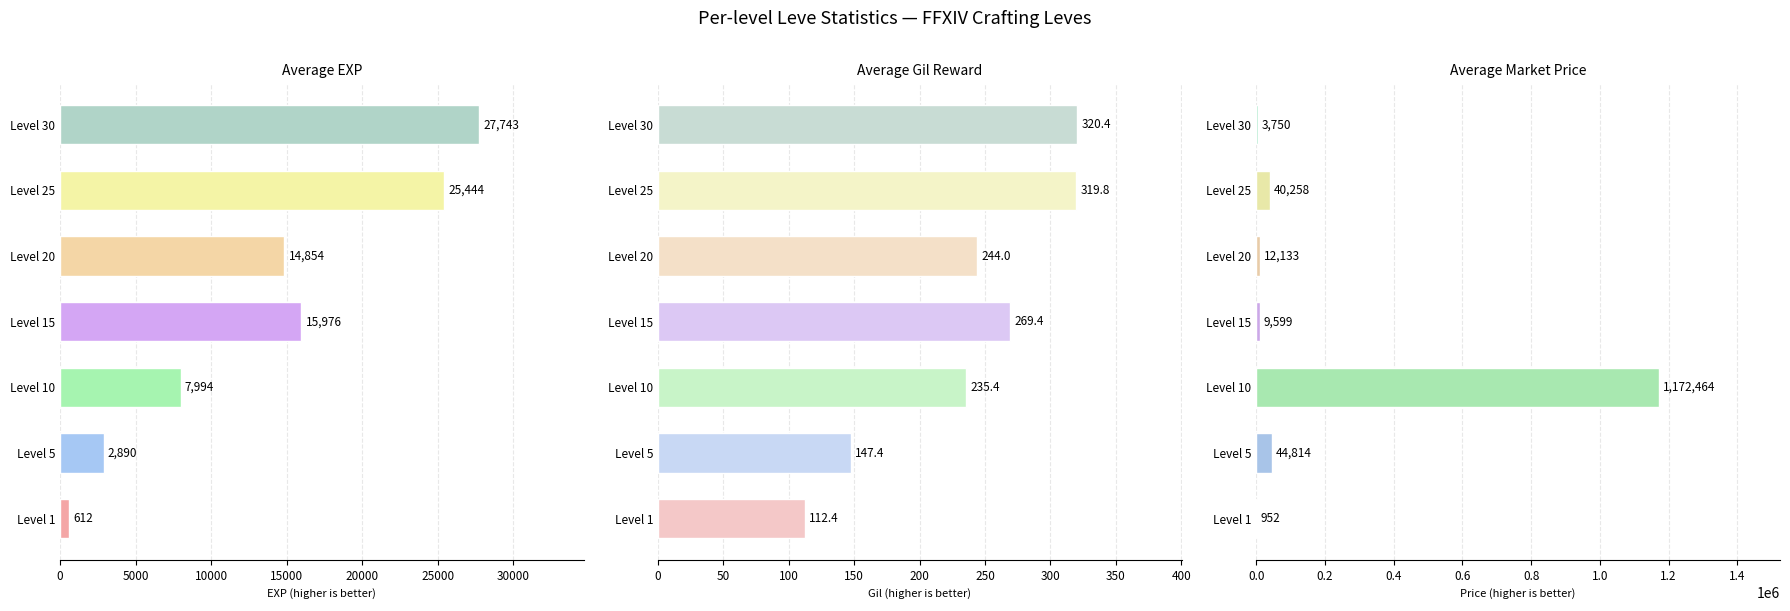

Count the number of data series in this chart.

3